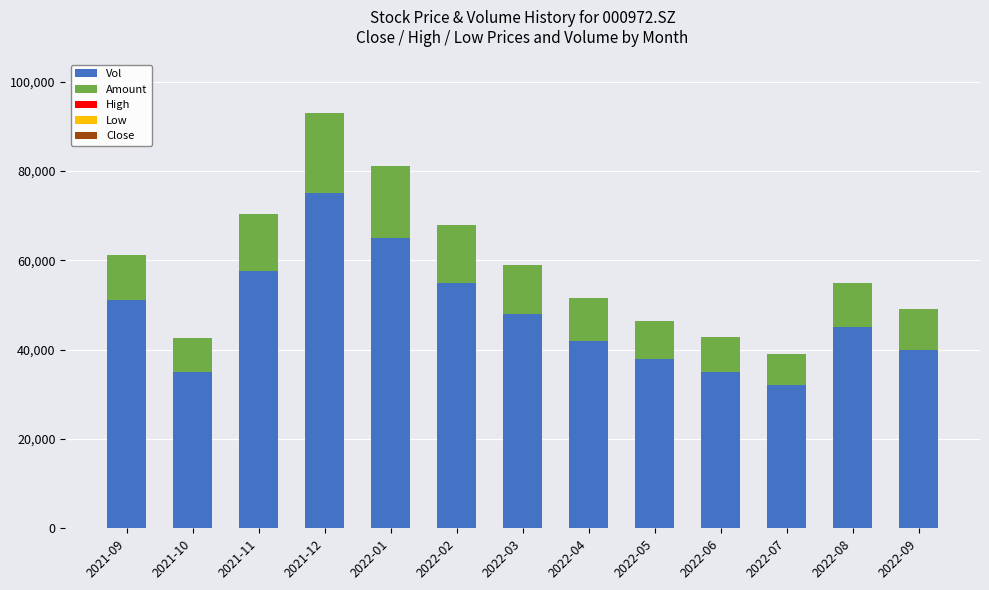

At which category is the sum across all series the highest?

2021-12